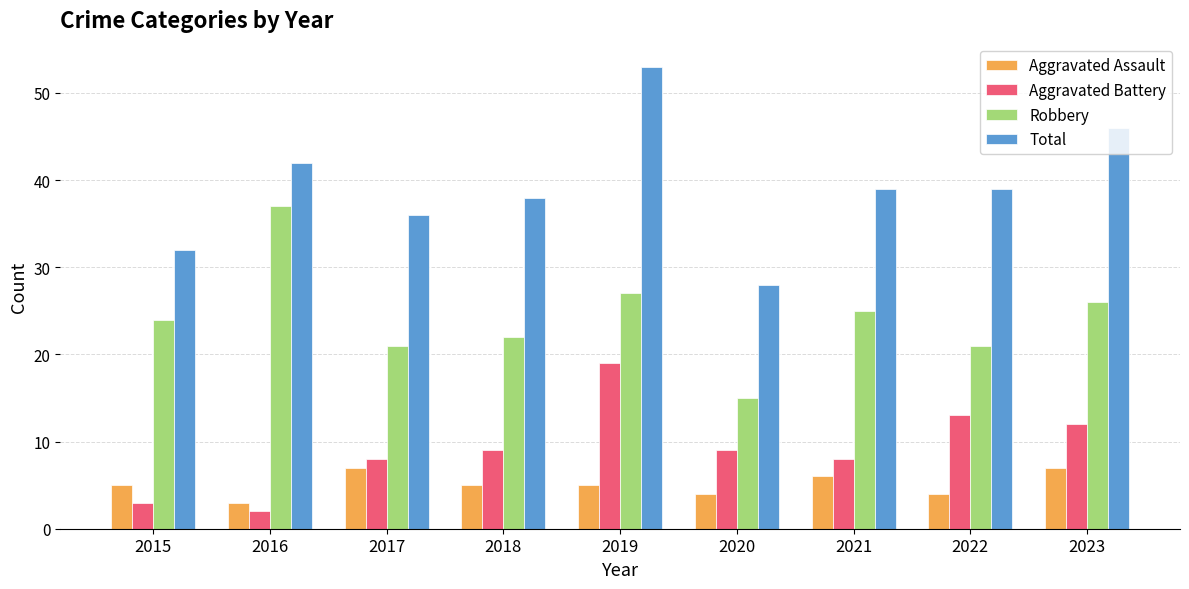

Which category has the highest value in the Aggravated Battery series?

2019